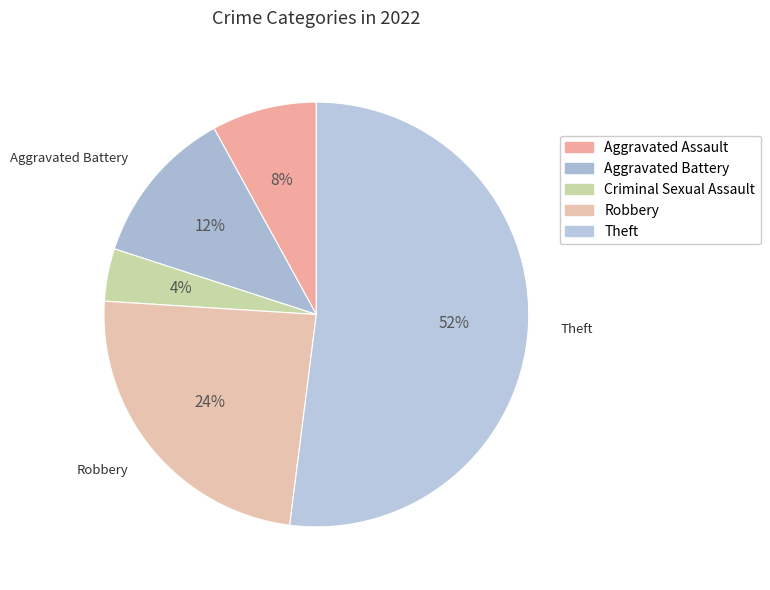

To the nearest percent, what portion does Robbery represent?

24%